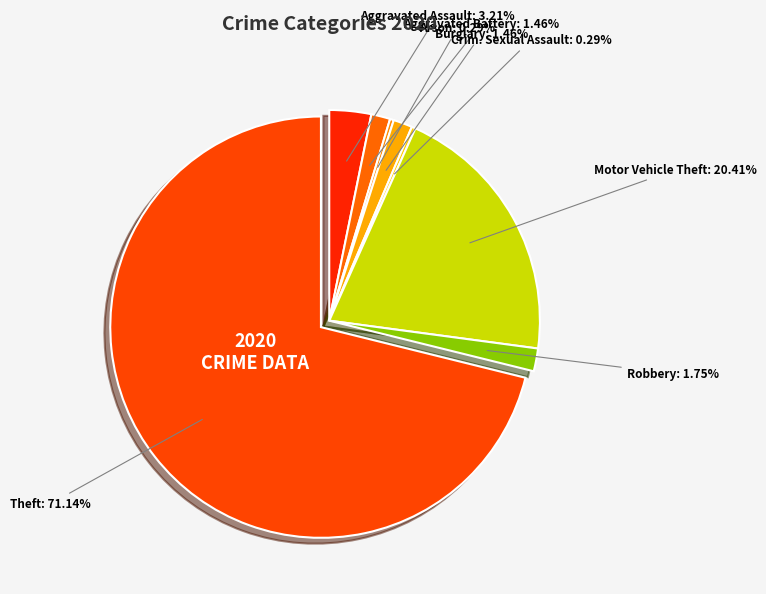

How many slices are in this pie chart?

8